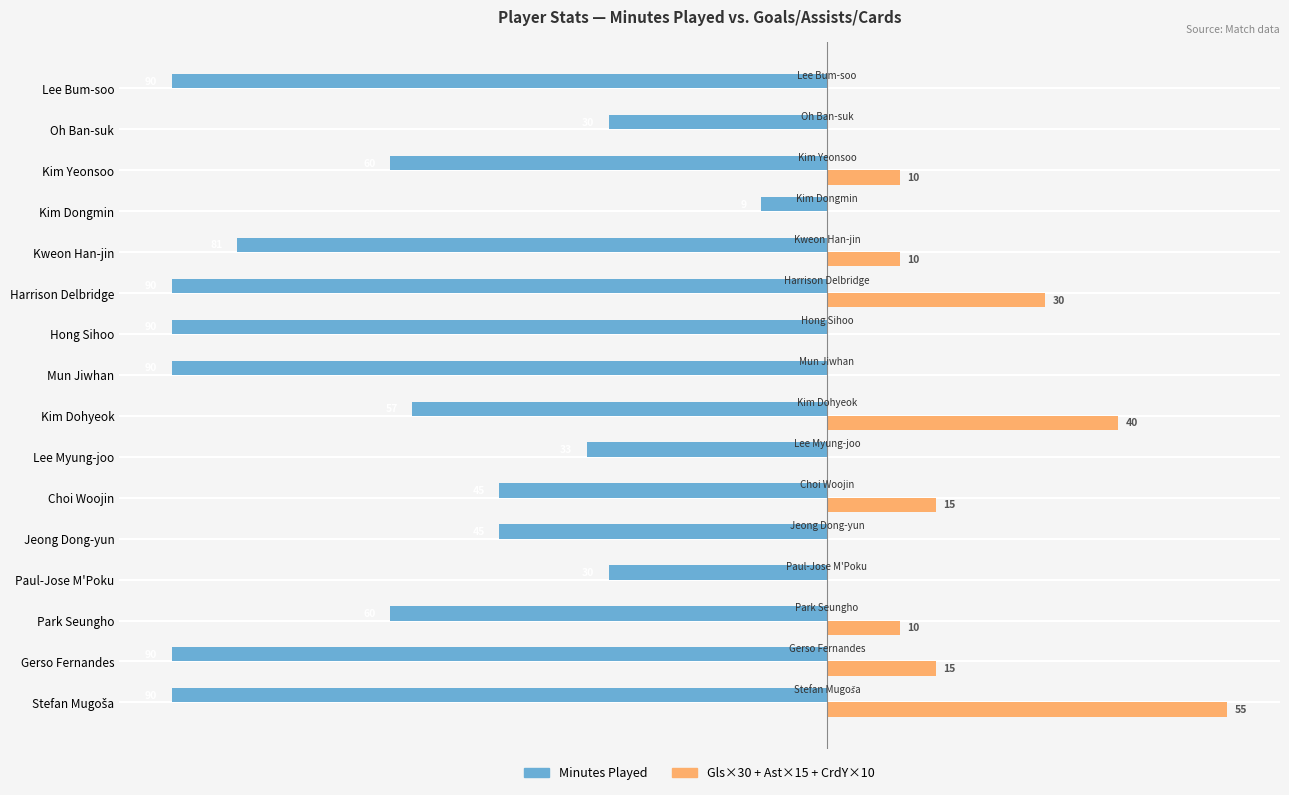

What are all the series names shown in the legend?

Minutes Played, Gls×30 + Ast×15 + CrdY×10